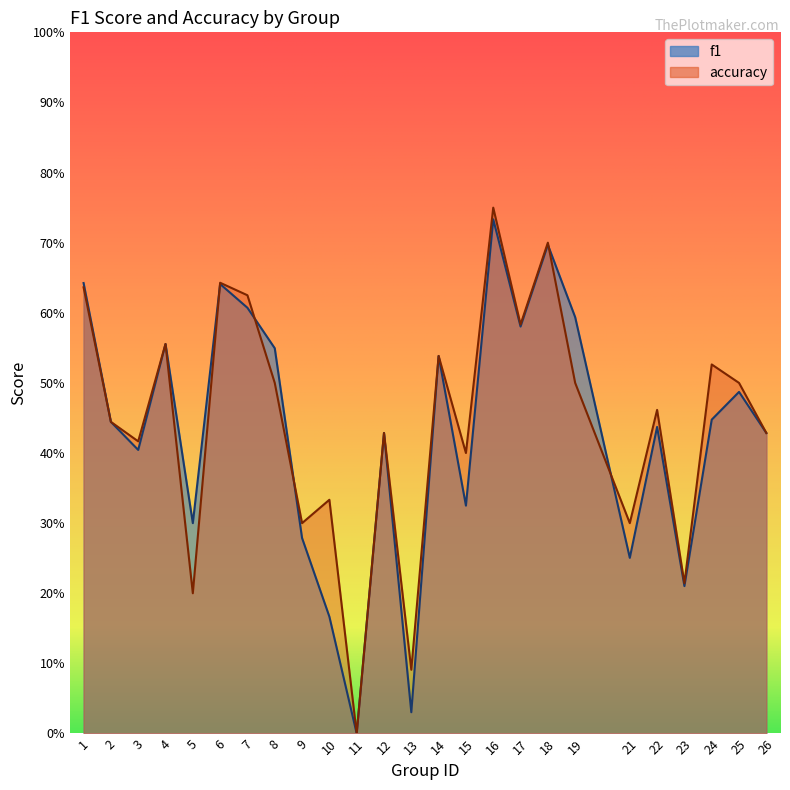

Read the accuracy value at 18.

0.7